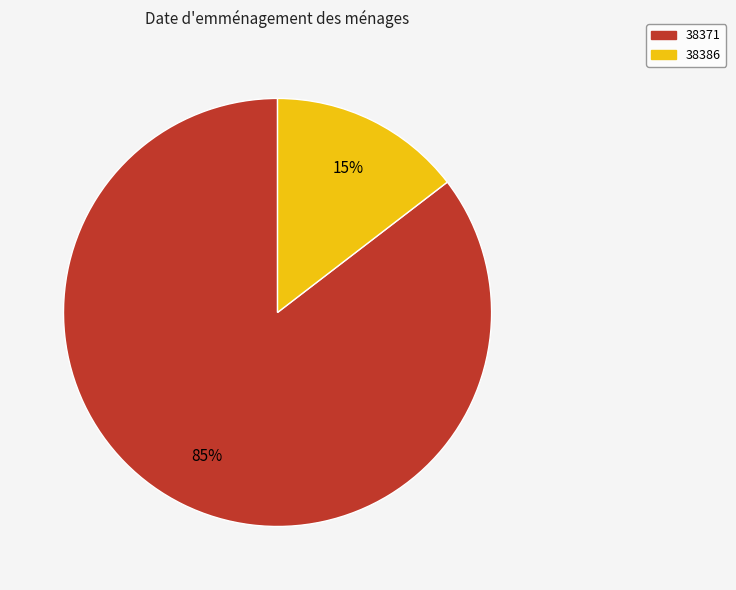

To the nearest percent, what portion does 38371 represent?

85%